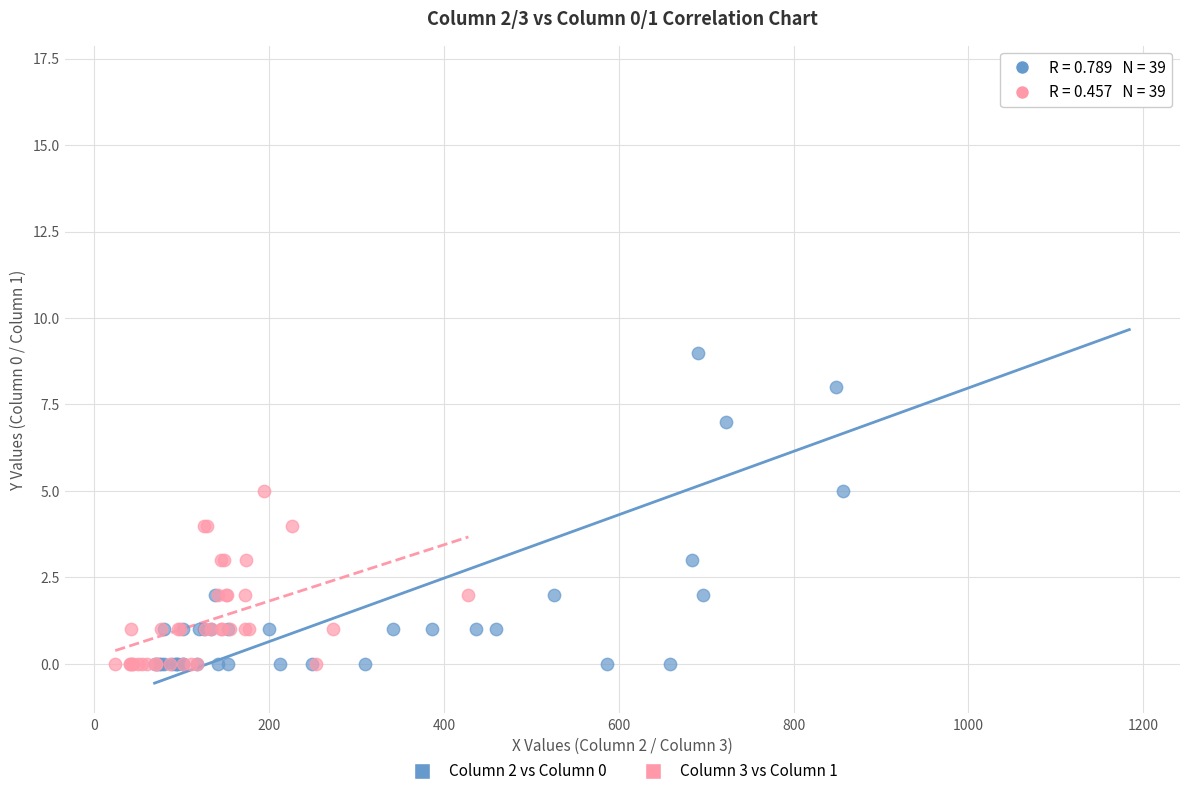

What are all the series names shown in the legend?

Column 2 vs Column 0, Column 3 vs Column 1